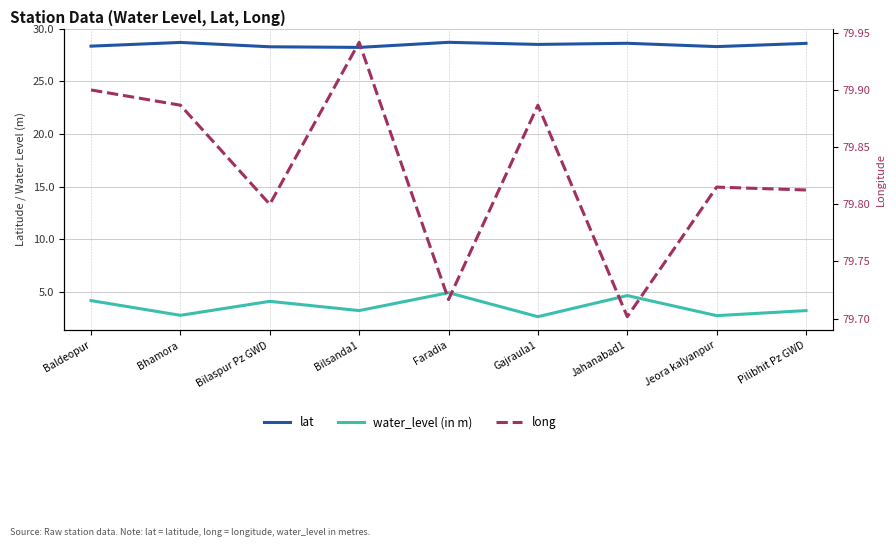

Does the chart display data point markers on the line(s)?

No